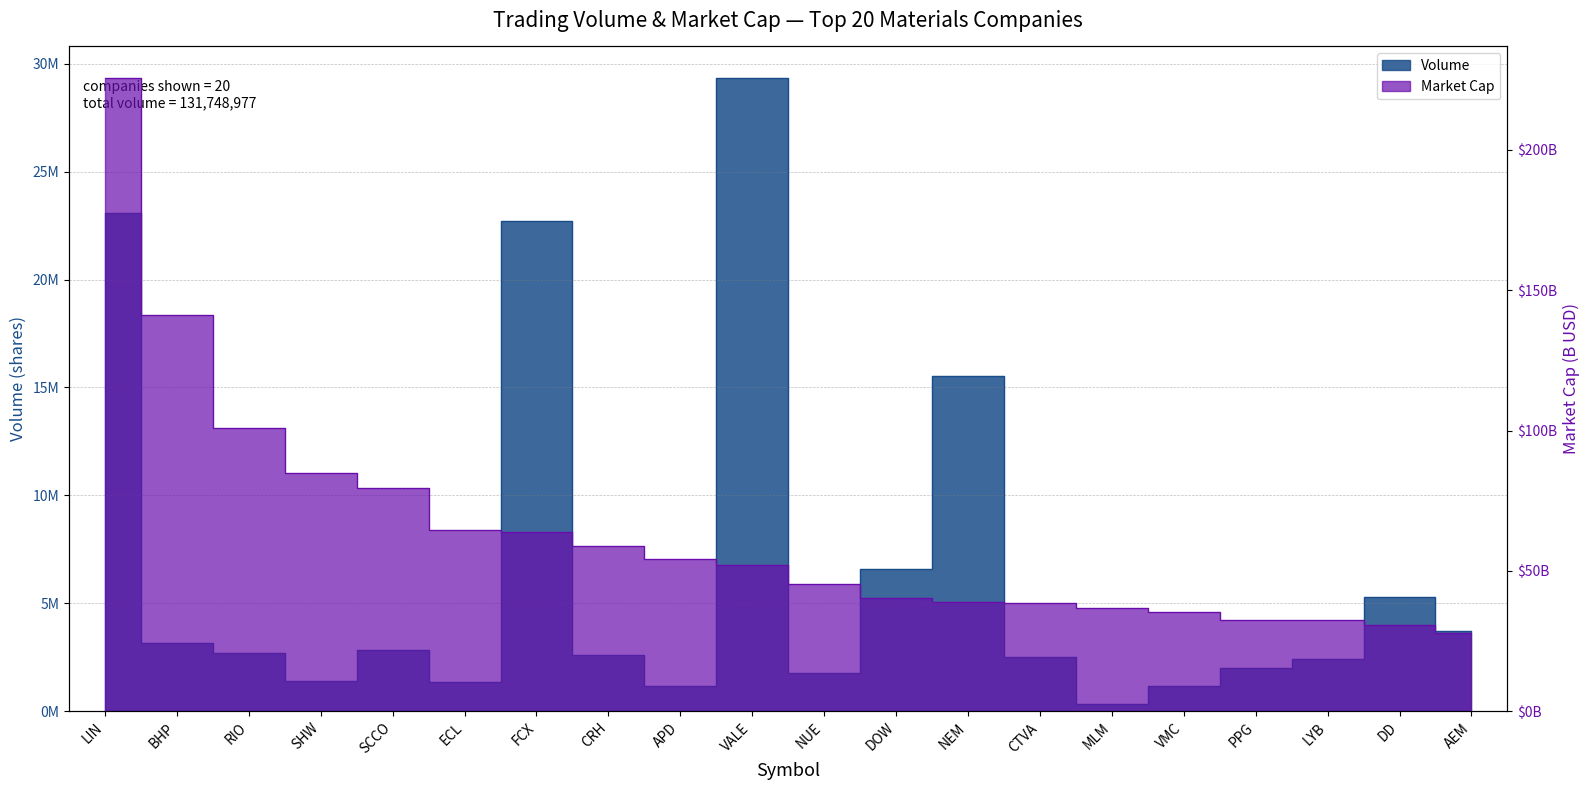

Which category has the highest value in the Volume series?

VALE